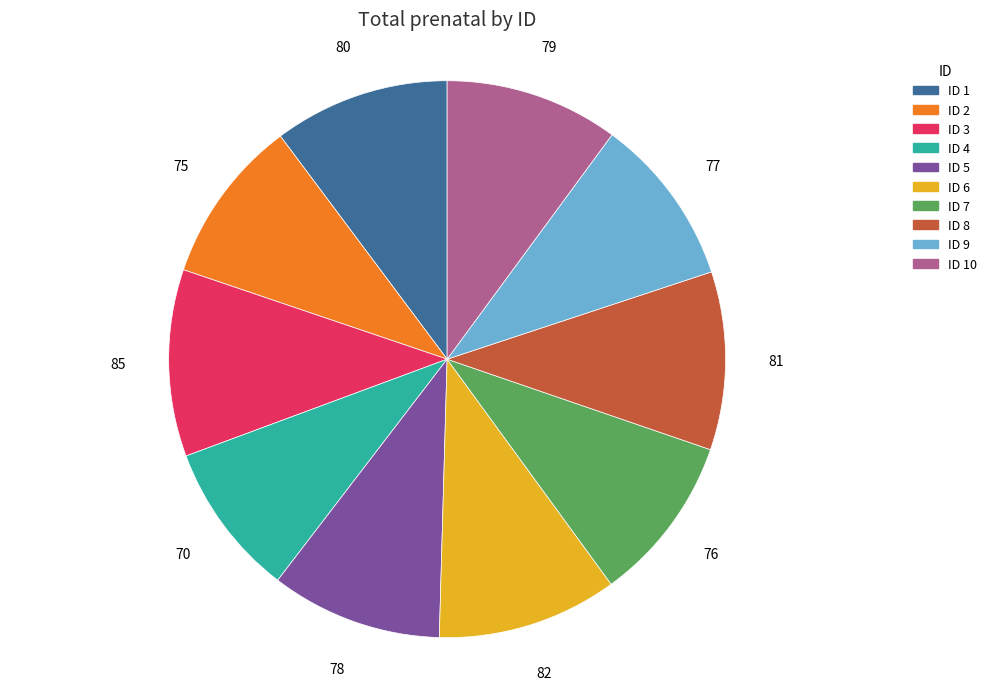

Does any single category account for the majority?

No